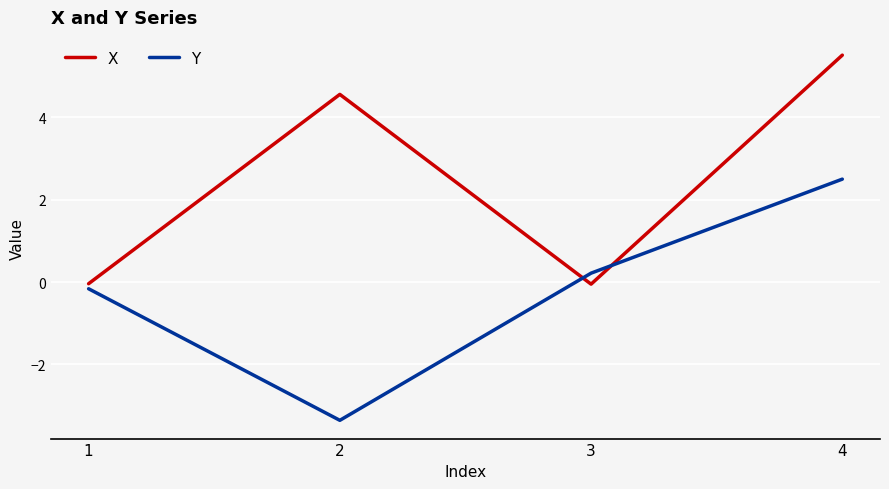

How many interior local valleys does the X series have?

1